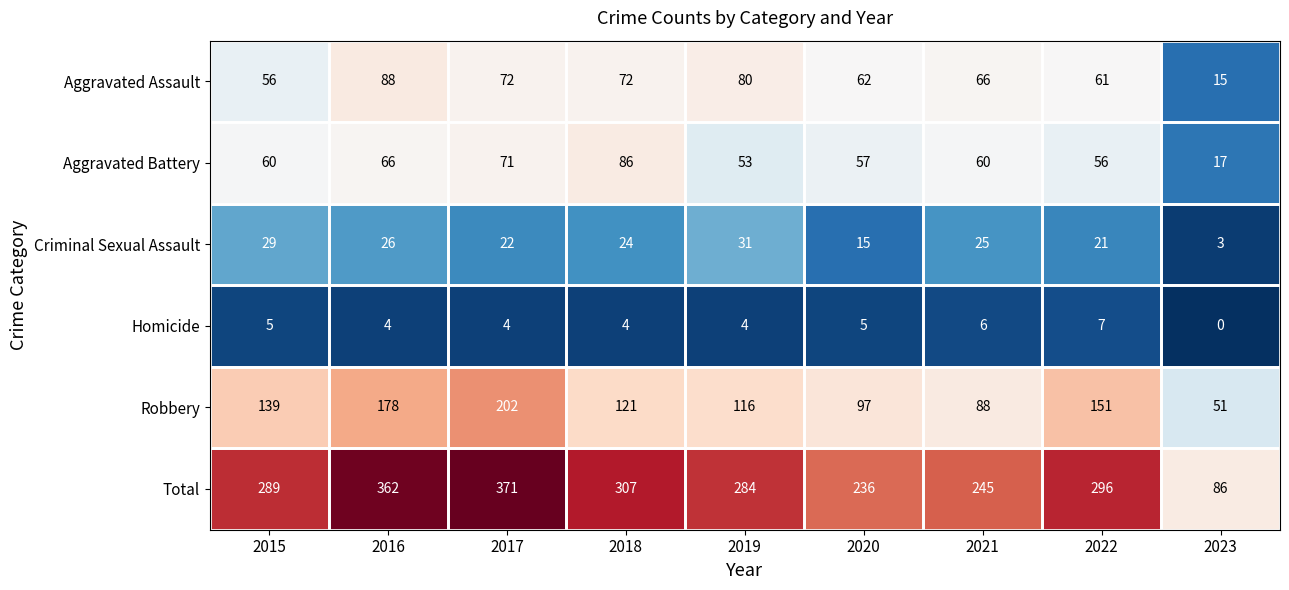

At which label does Homicide first exceed 4?

2015